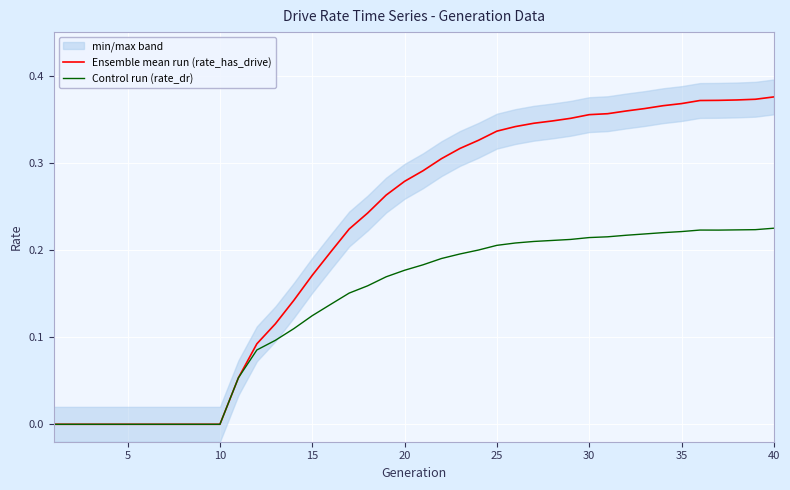

The value of Control run (rate_dr) at 10 is 0.1. True or false?

False